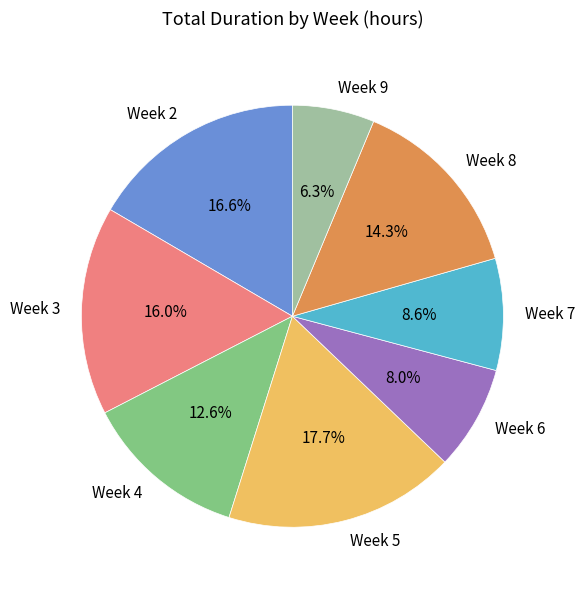

Rank the categories by value from lowest to highest.

Week 9, Week 6, Week 7, Week 4, Week 8, Week 3, Week 2, Week 5